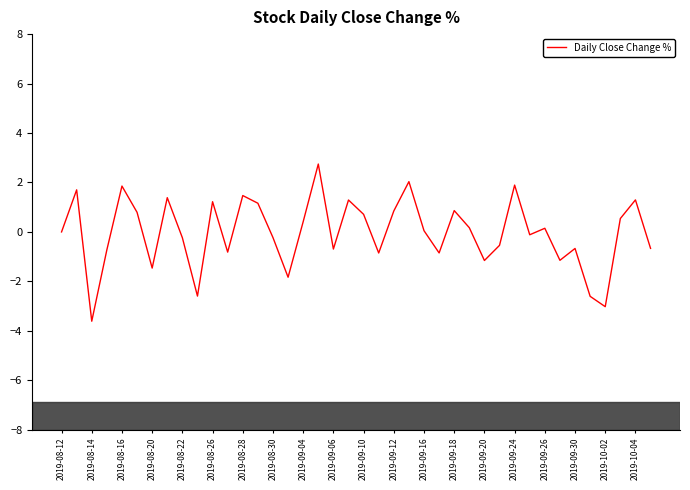

What is the difference between the maximum and minimum values?

6.4